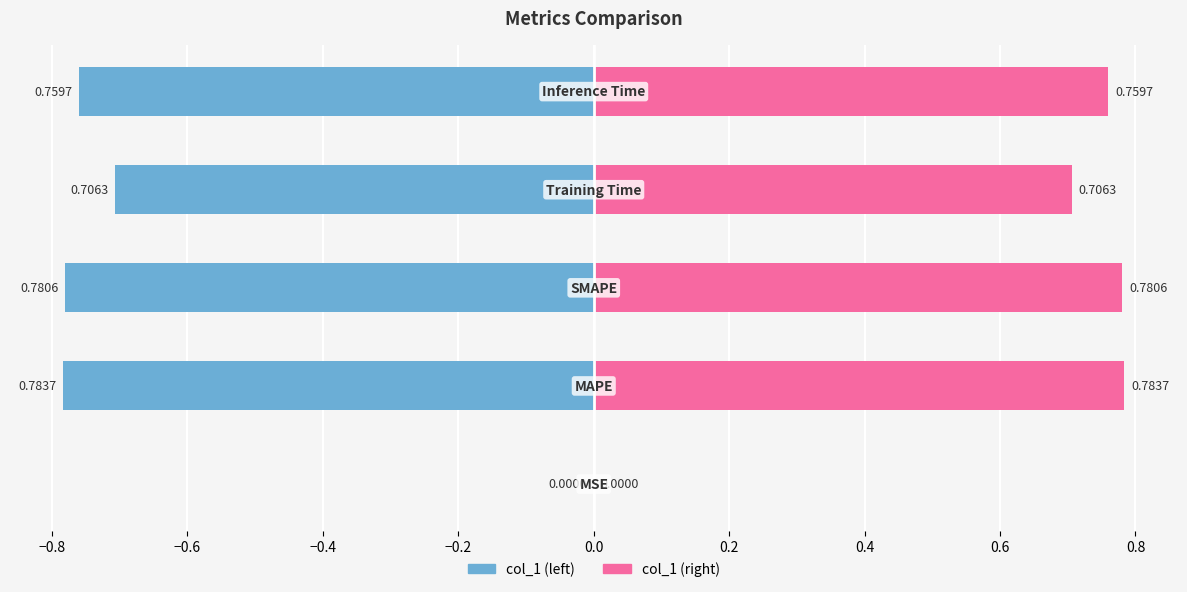

List the series in order of their peak value, highest first.

col_1 (right), col_1 (left)